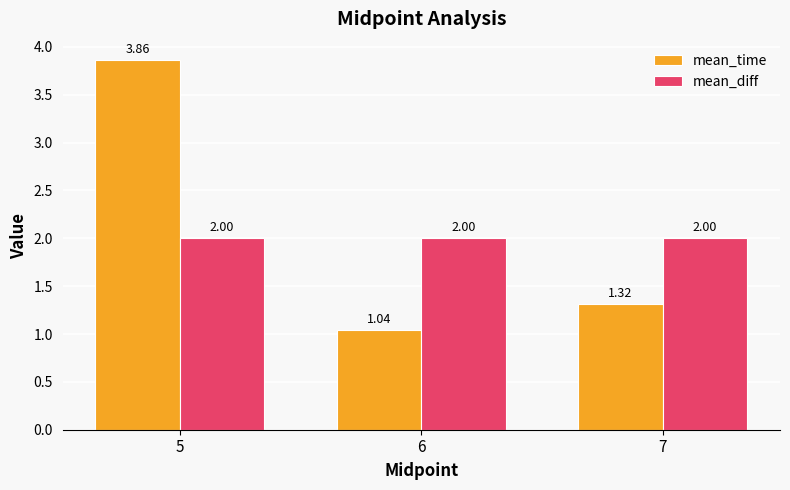

At which category is the sum across all series the highest?

5